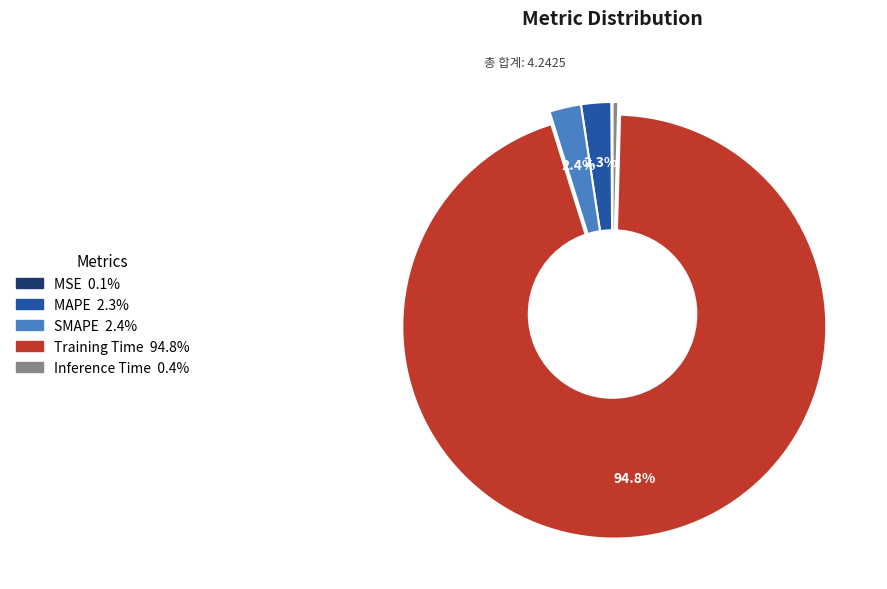

Between MAPE and Training Time, which is larger?

Training Time